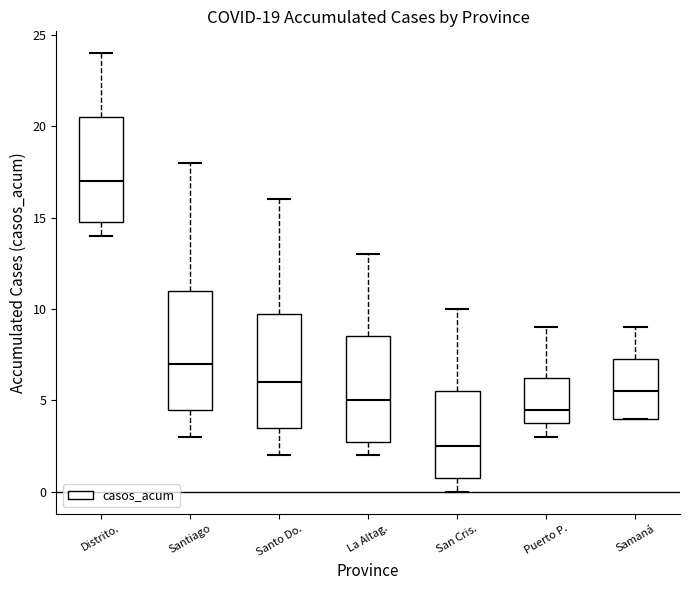

Which box's median line is the lowest?

San Cris.